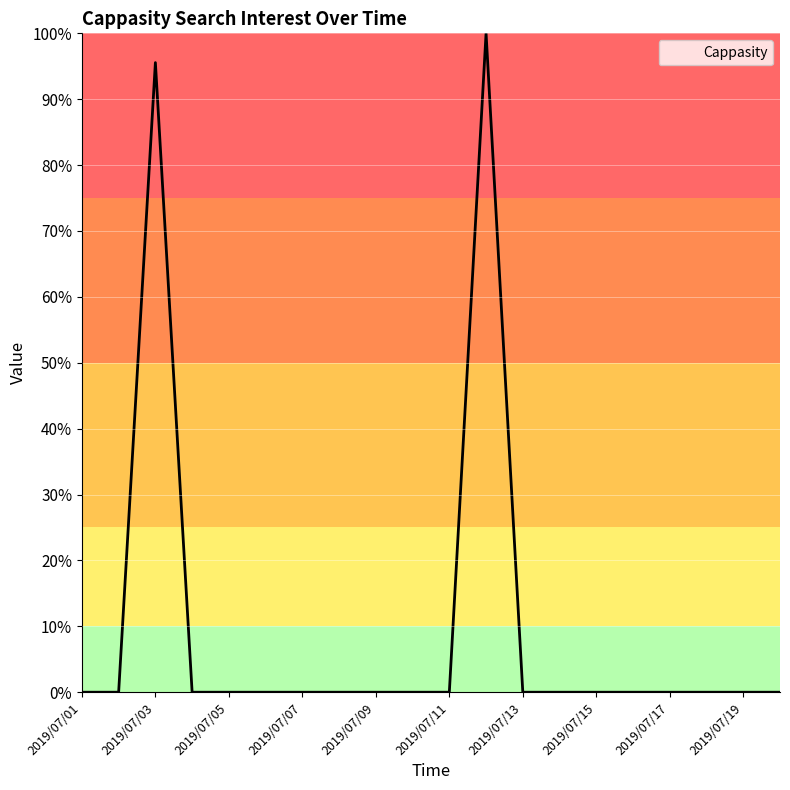

Is this an area chart (filled region under the line)?

Yes